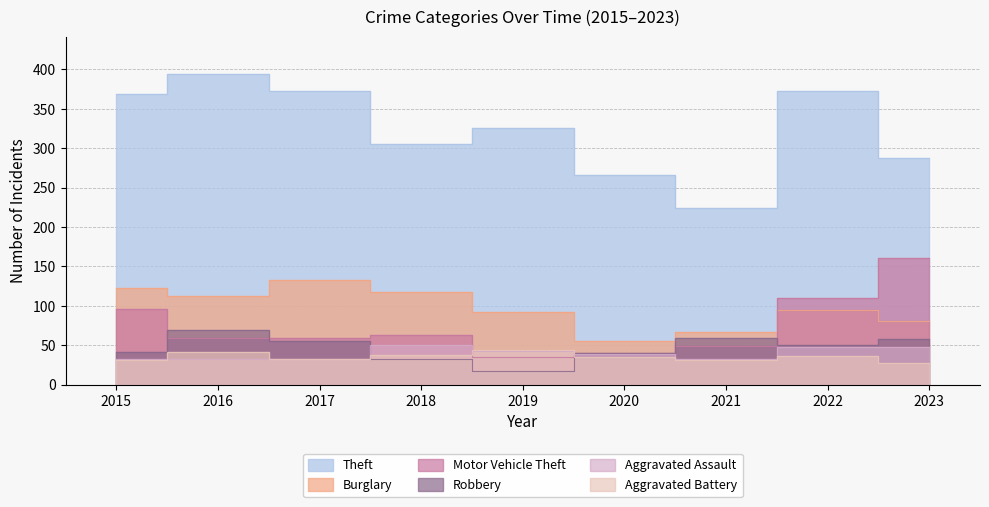

What is the difference between the Theft values at 2016 and 2018?

89